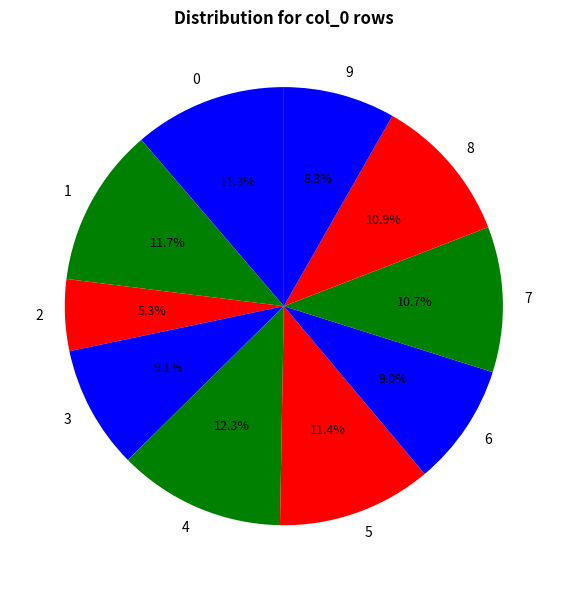

Count the number of slices in the pie.

10